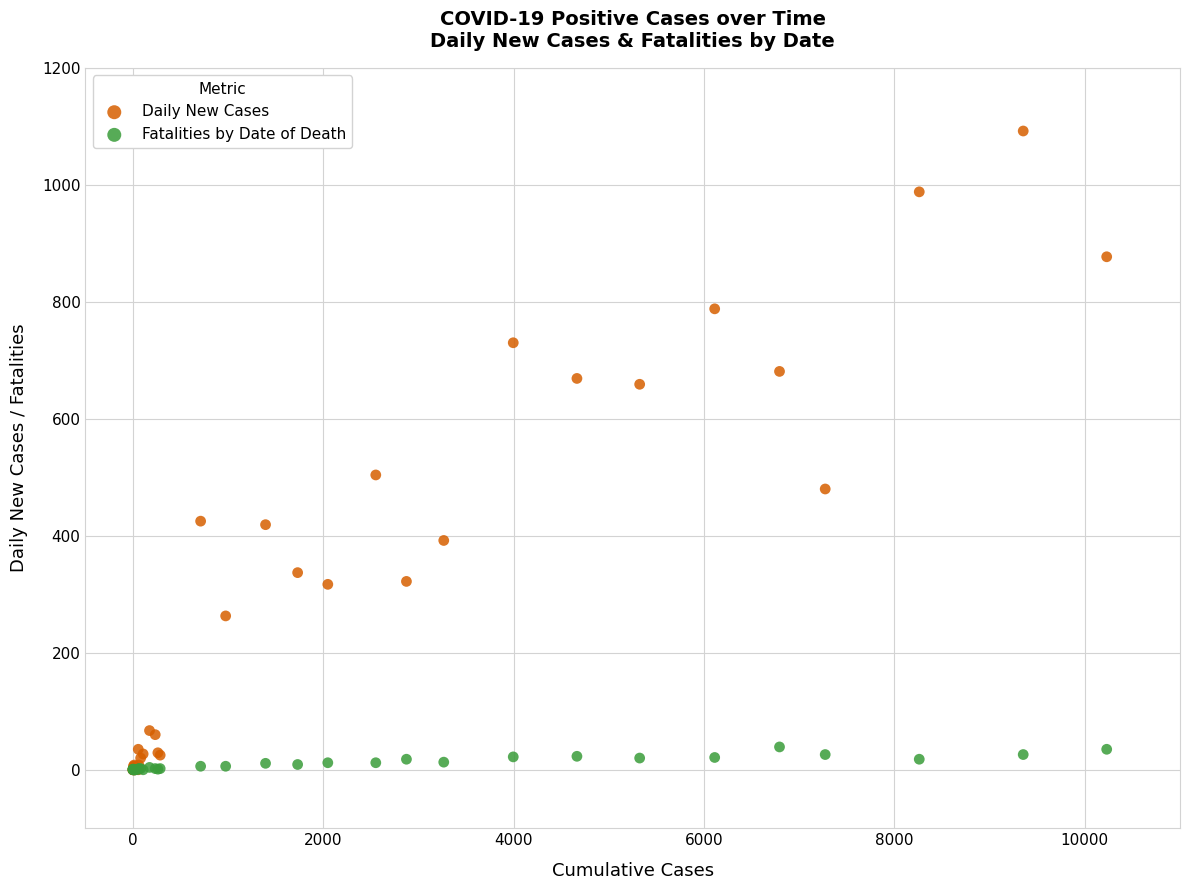

What are all the series names shown in the legend?

Daily New Cases, Fatalities by Date of Death